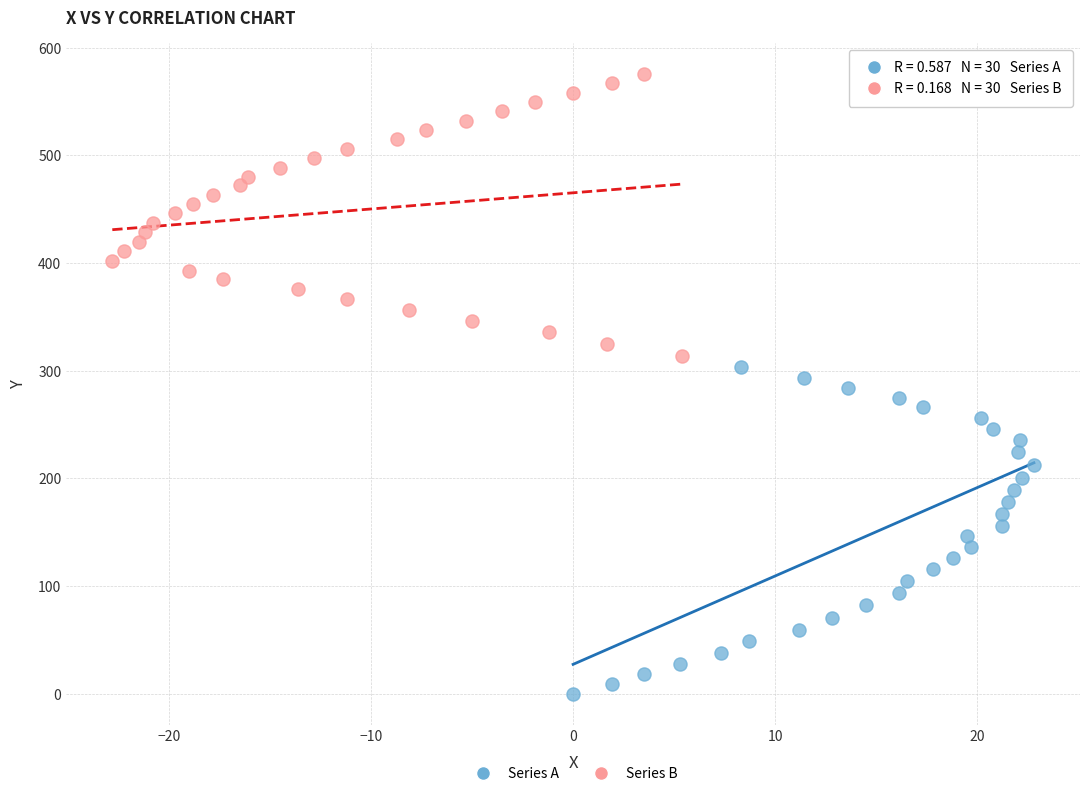

Which series has the widest spread of Y values?

Series A